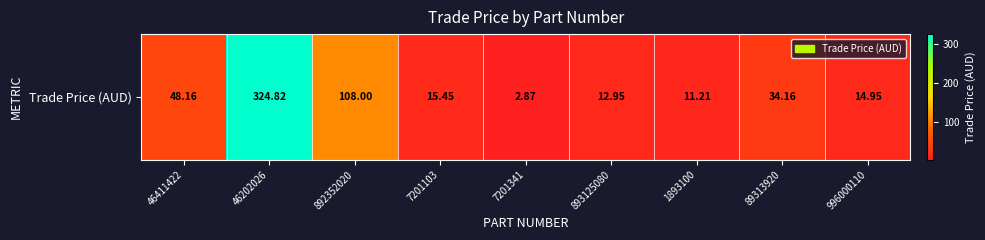

What is the average value?

63.6